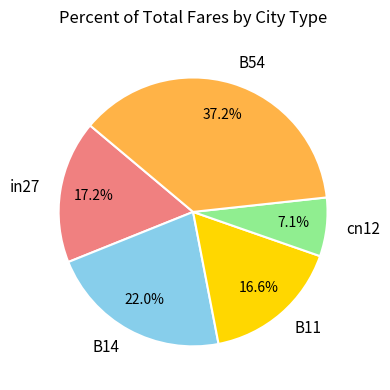

The B54 slice represents 37% of the pie. True or false?

True